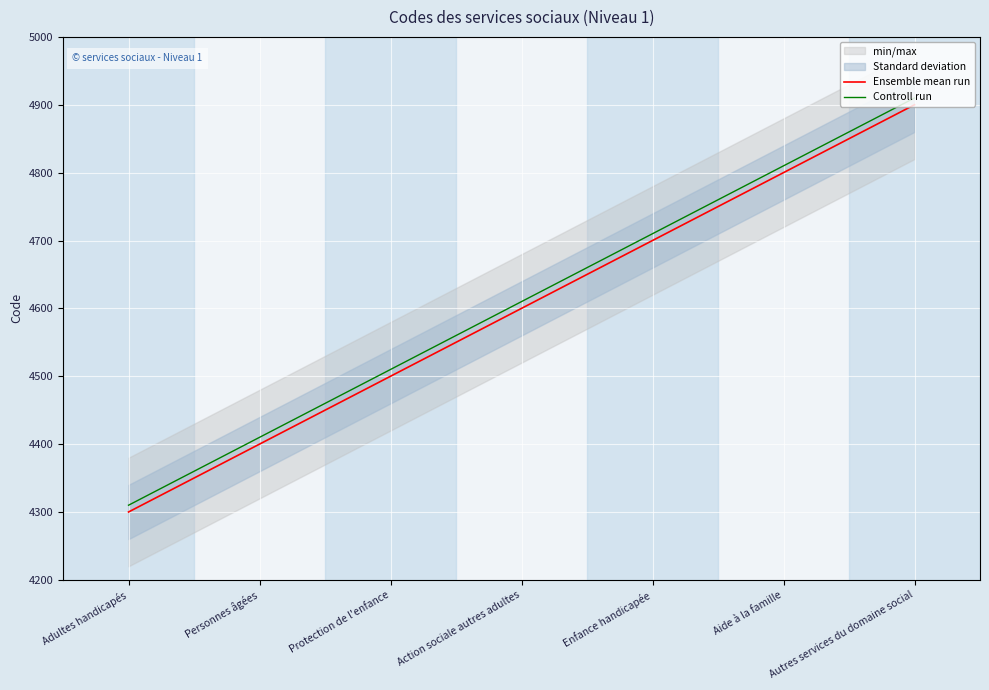

Which series has the largest total across all categories?

Controll run